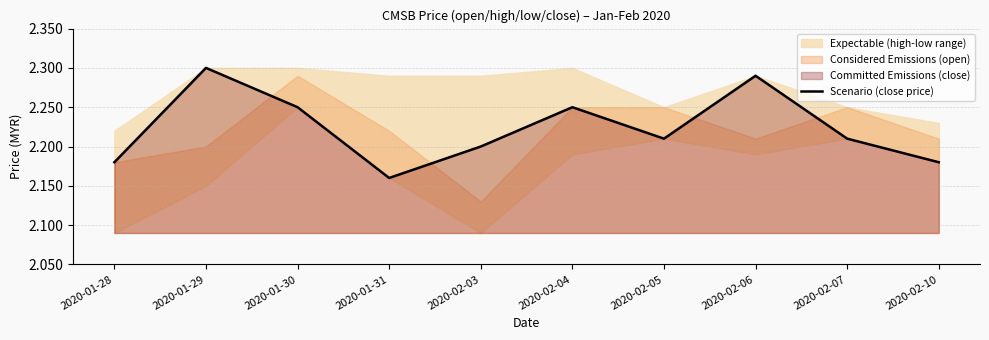

How many interior local peaks (higher than both neighbors) does the data have?

3